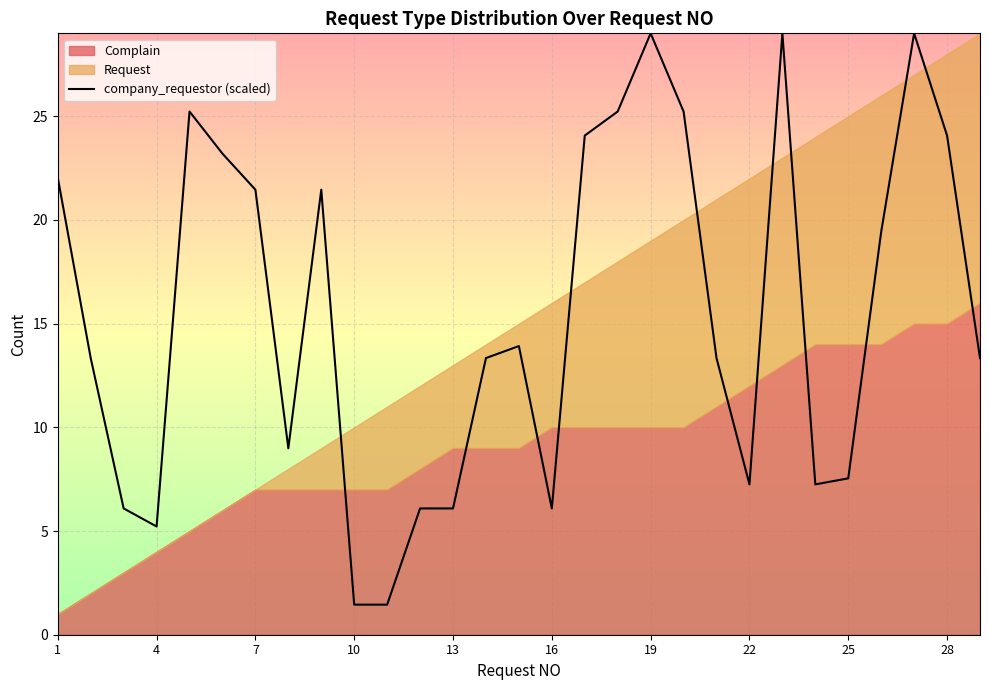

What is the label of the 1st point from the left?

1